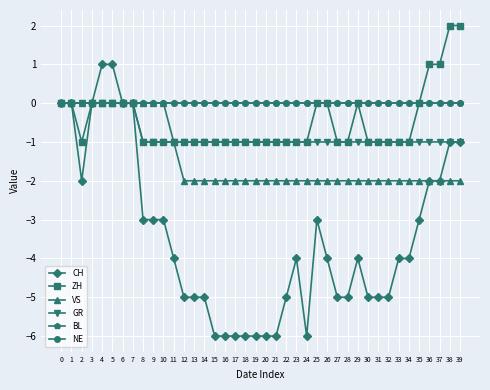

True or false: BL and VS cross at least once.

False